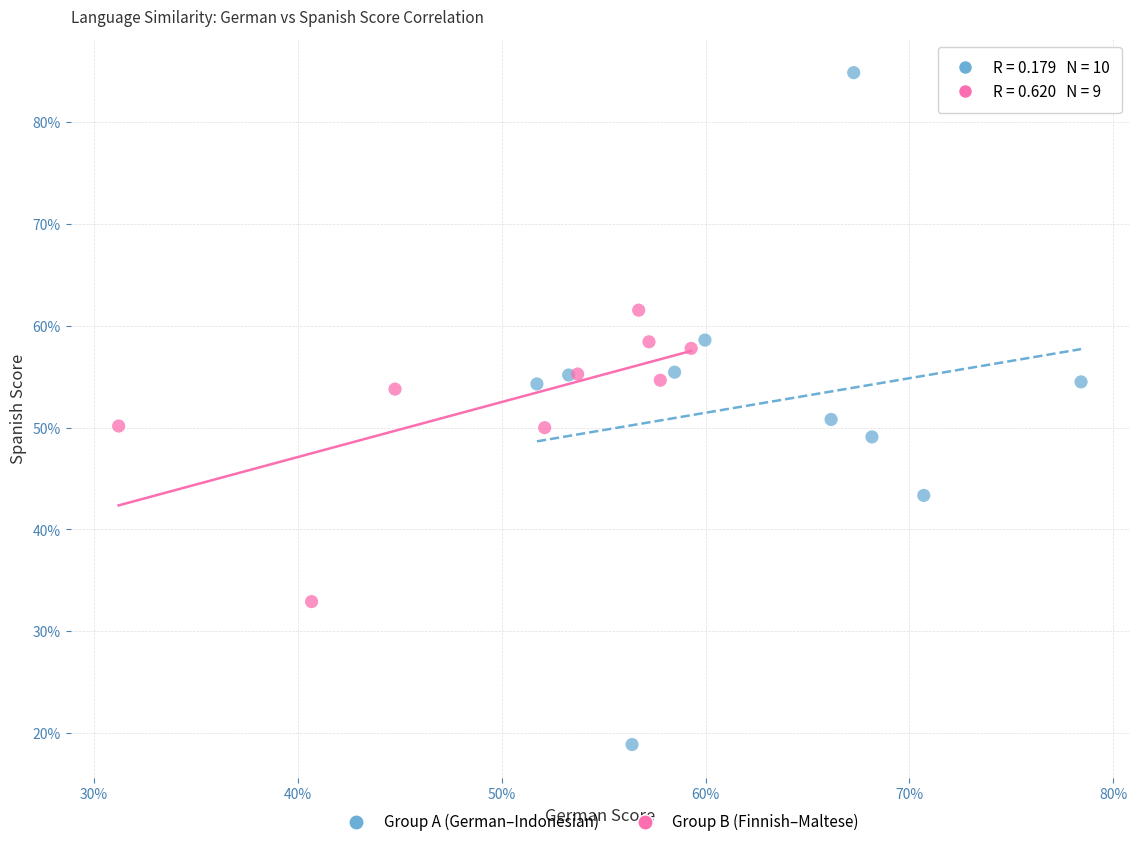

What are all the series names shown in the legend?

Group A (German–Indonesian), Group B (Finnish–Maltese)